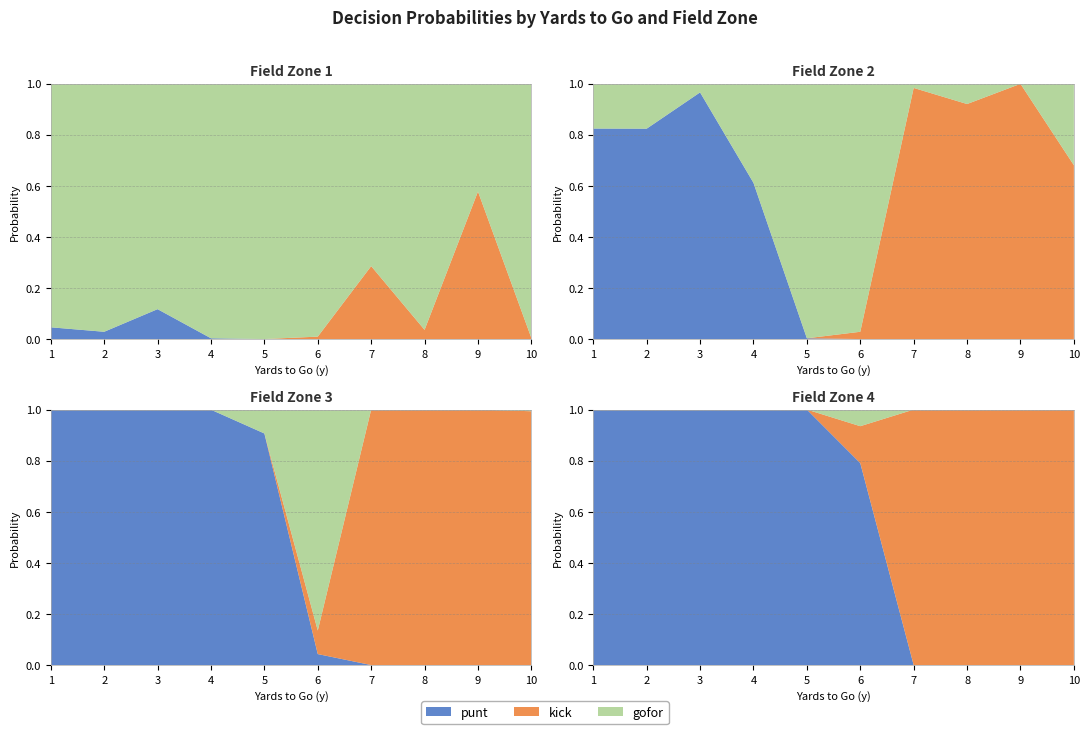

What is the difference between the highest and lowest values at 10?

1.0